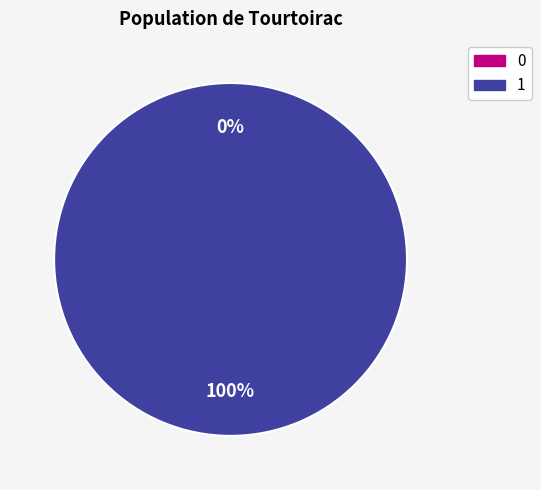

True or false: 0 accounts for 1% of the total.

False